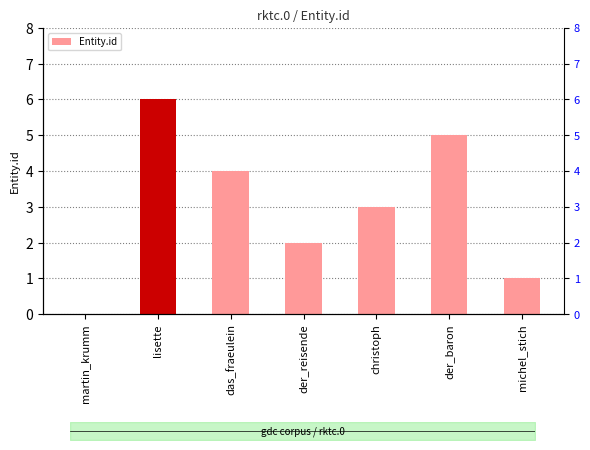

Reading left to right, transcribe all the data shown in this chart.

0	6	4	2	3	5	1